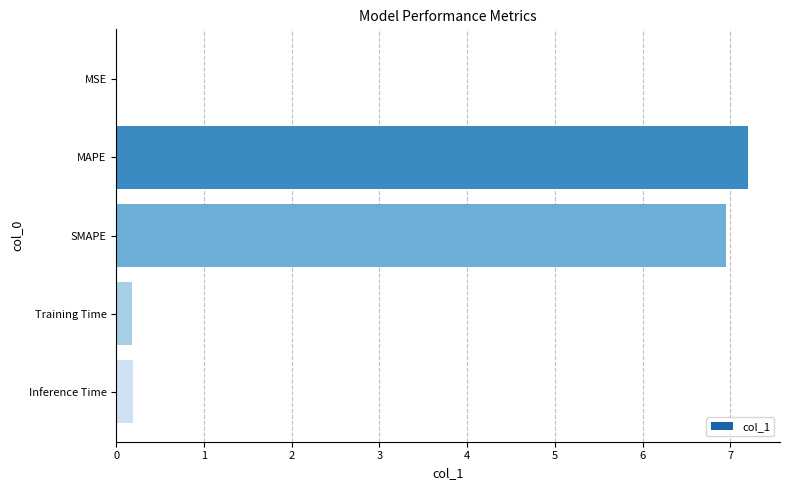

What is the maximum value shown in the chart?

7.2